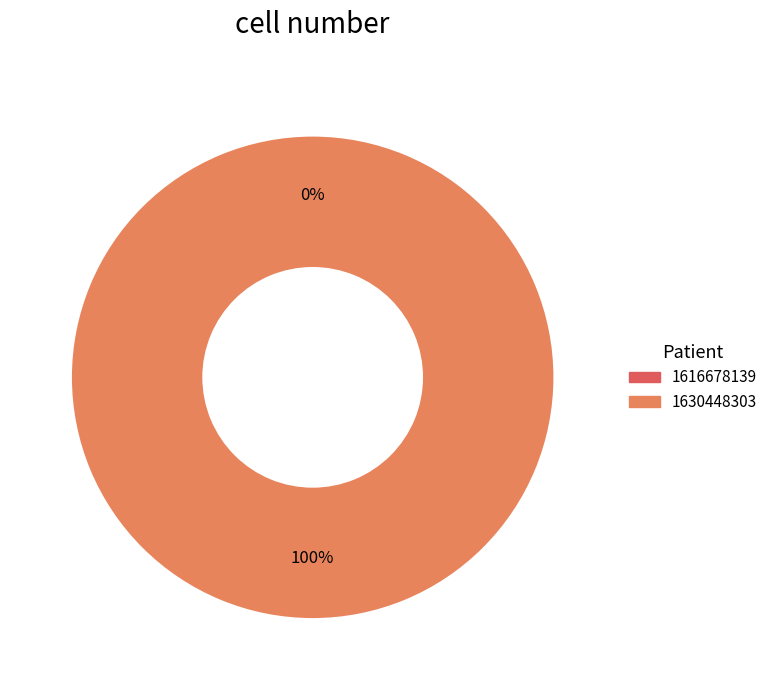

Is there any slice that represents more than half of the pie?

Yes